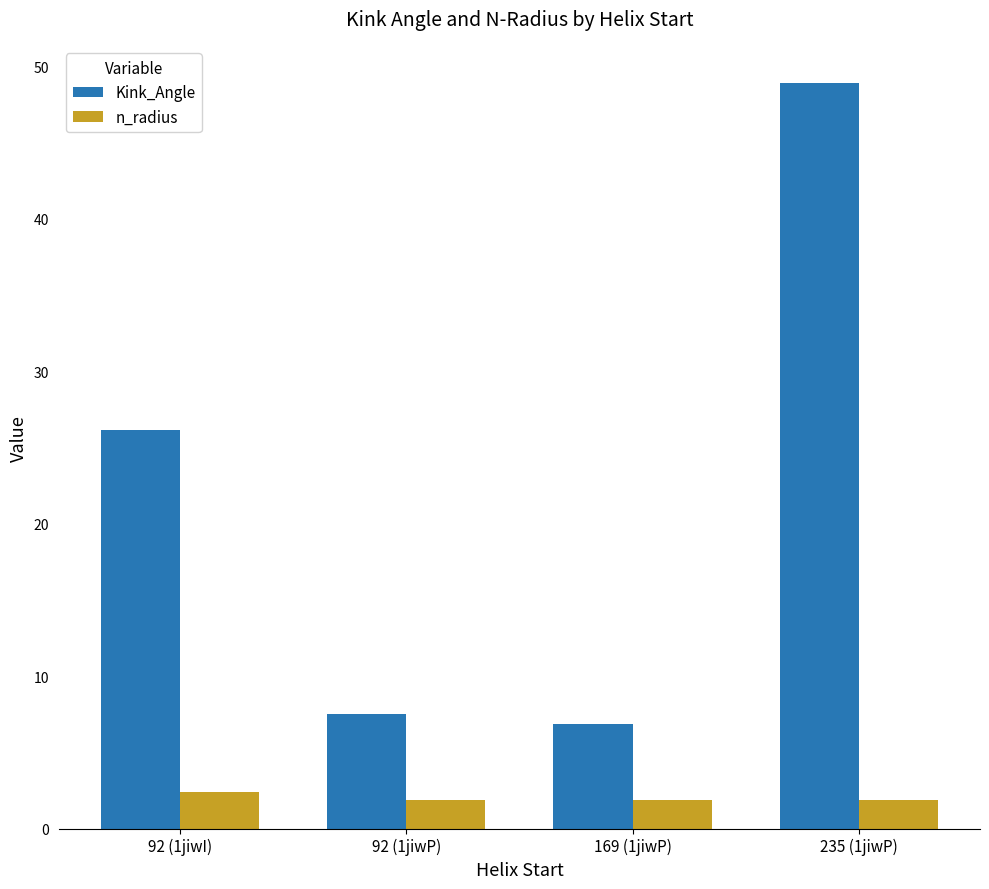

The value of Kink_Angle at 92 (1jiwP) is 7.5. True or false?

True